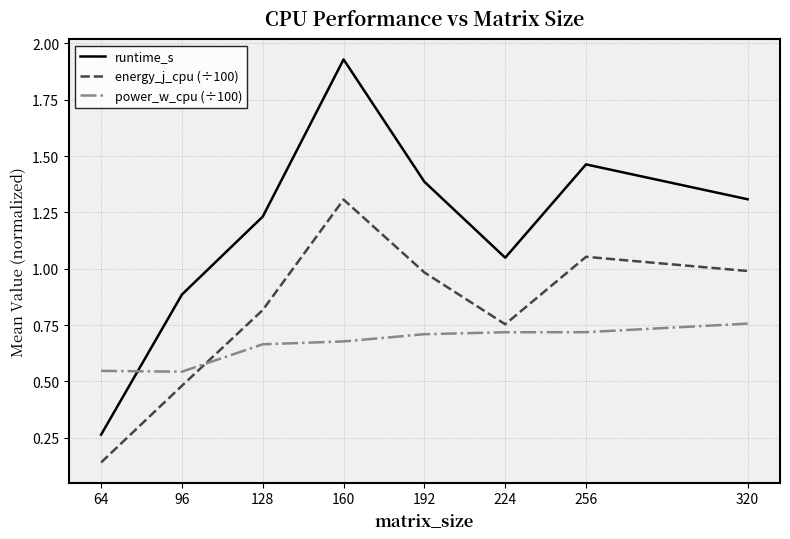

List the labels in order of runtime_s value, largest first.

160, 256, 192, 320, 128, 224, 96, 64